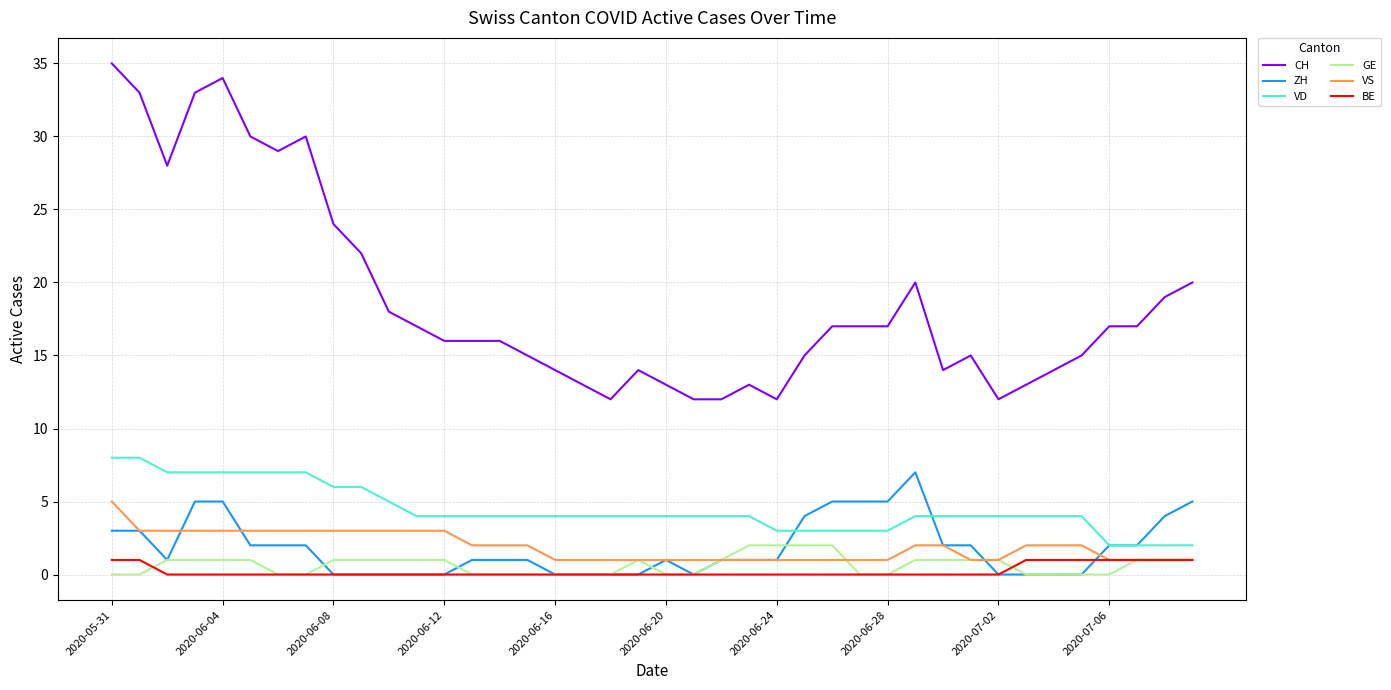

Which series has the largest range (max minus min)?

CH